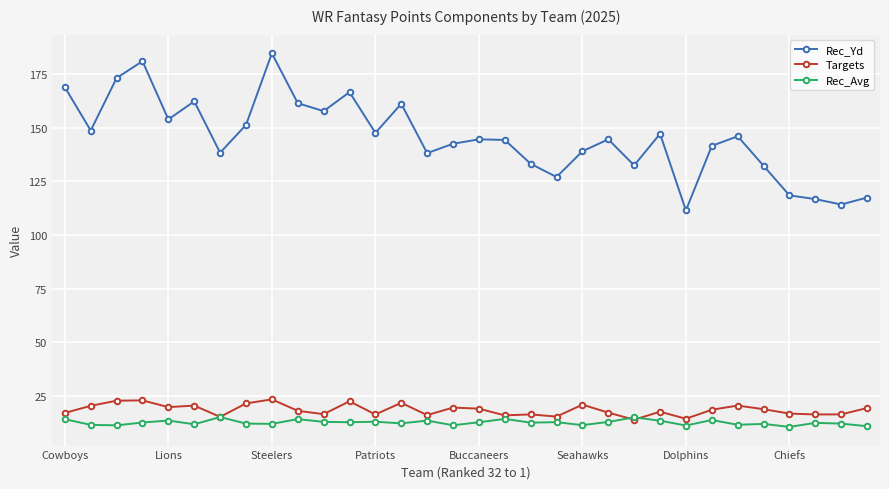

True or false: Rec_Avg and Rec_Yd intersect in this chart.

False